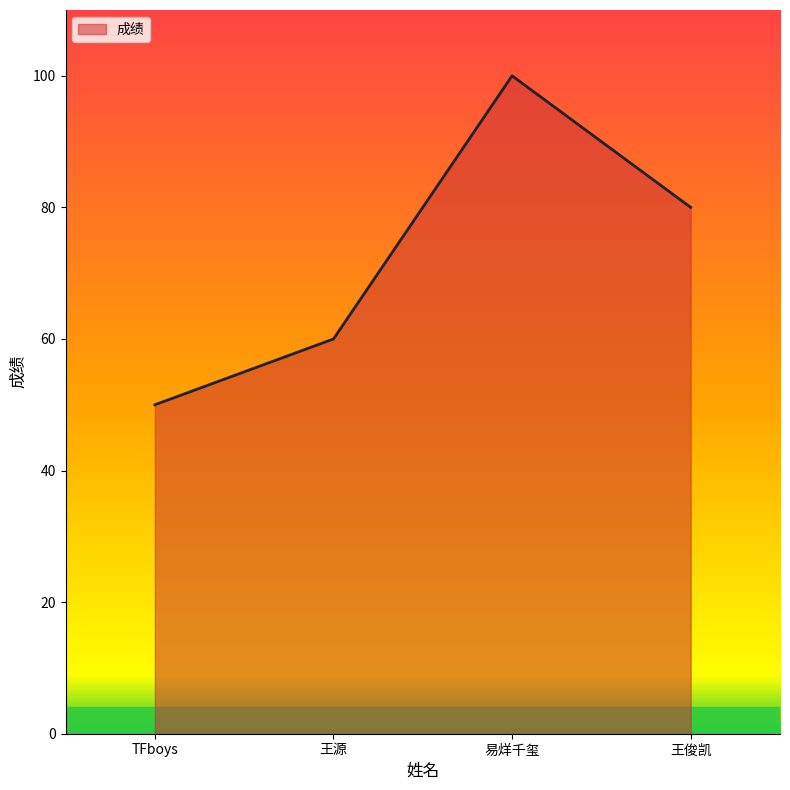

What position from the right is 王源?

3